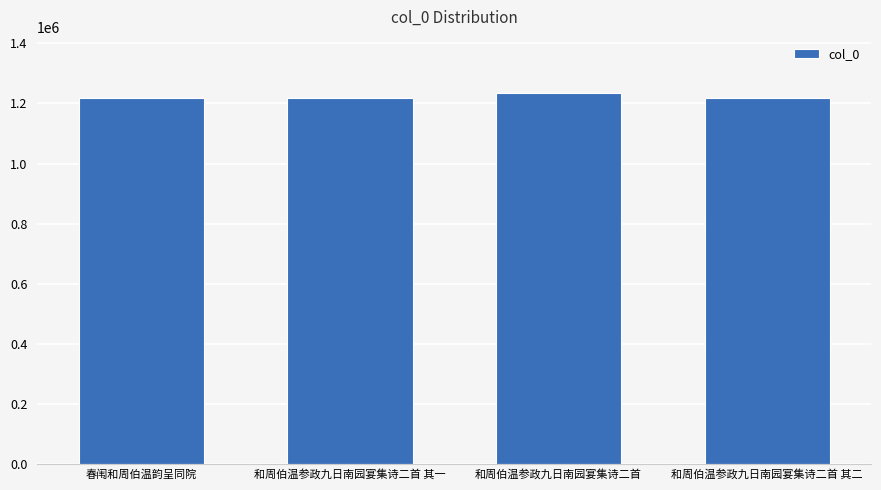

At which label is the value closest to 1226291?

和周伯温参政九日南园宴集诗二首 其二